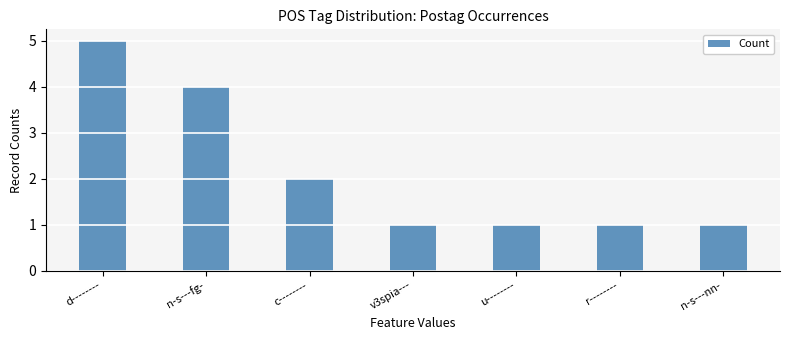

How many bars are there in total?

7